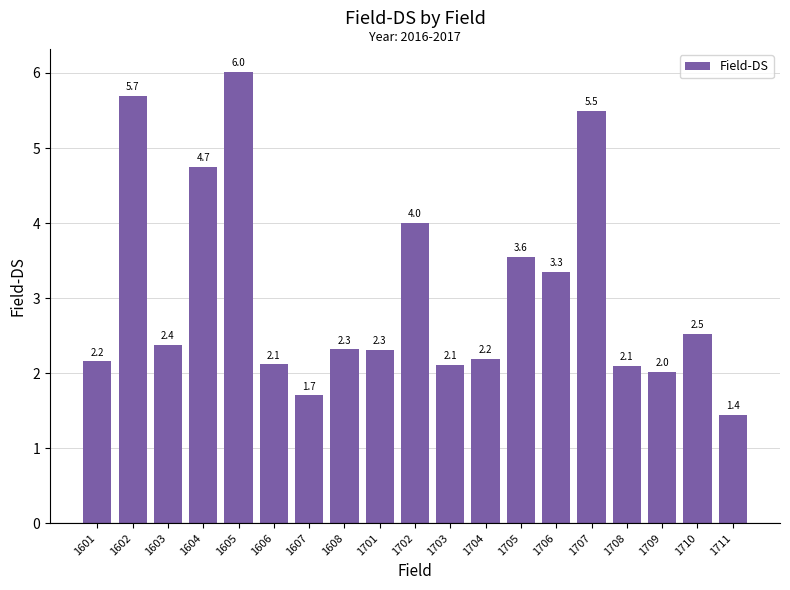

Which label corresponds to the largest value in the chart?

1605